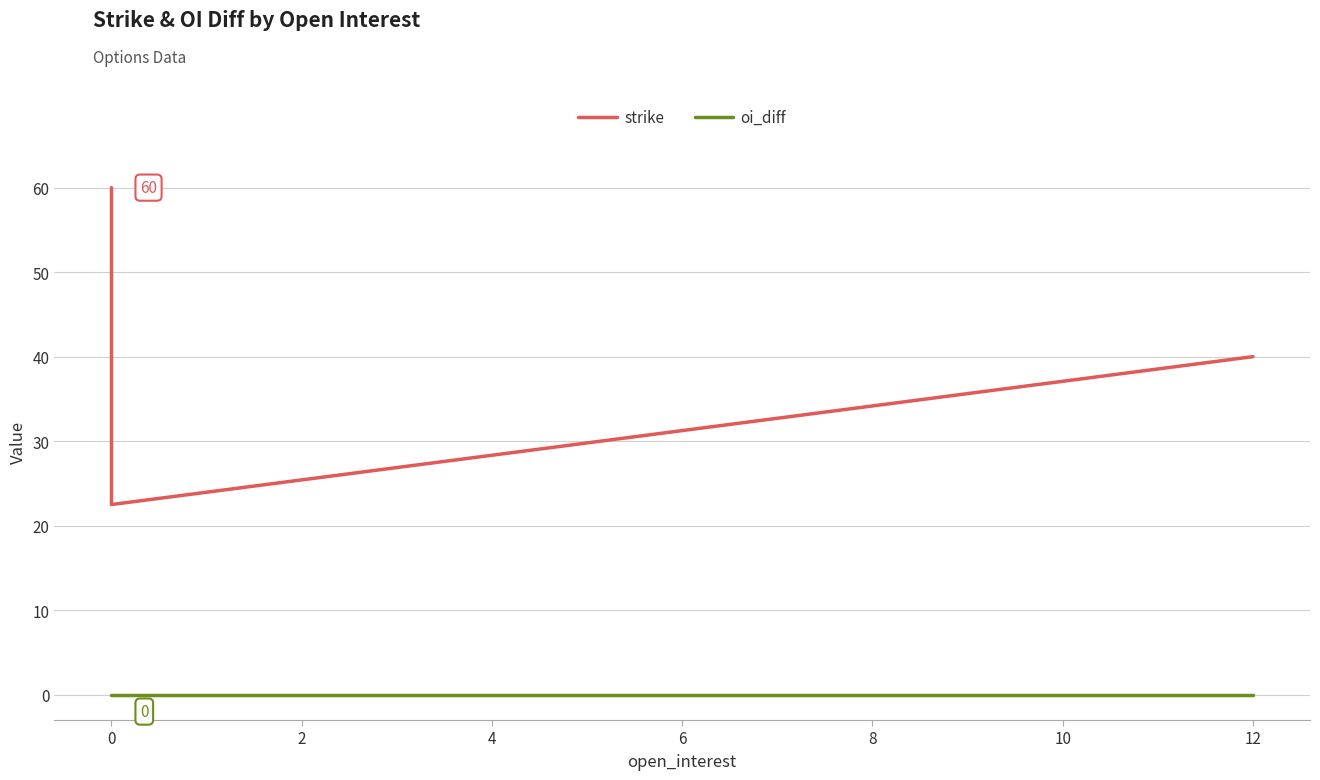

True or false: strike and oi_diff cross at least once.

False